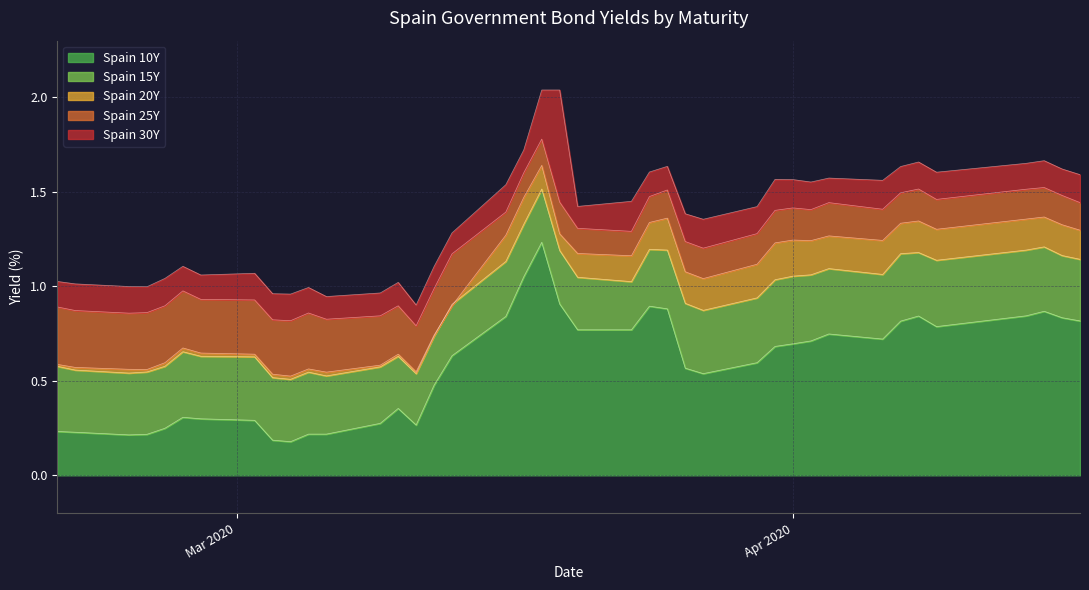

Is it true that Spain 30Y equals 1.0 at Spain 25Y?

True